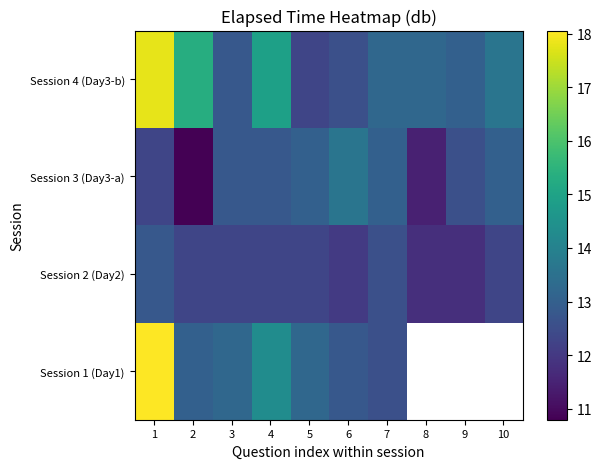

At which category is the sum across all series the highest?

1